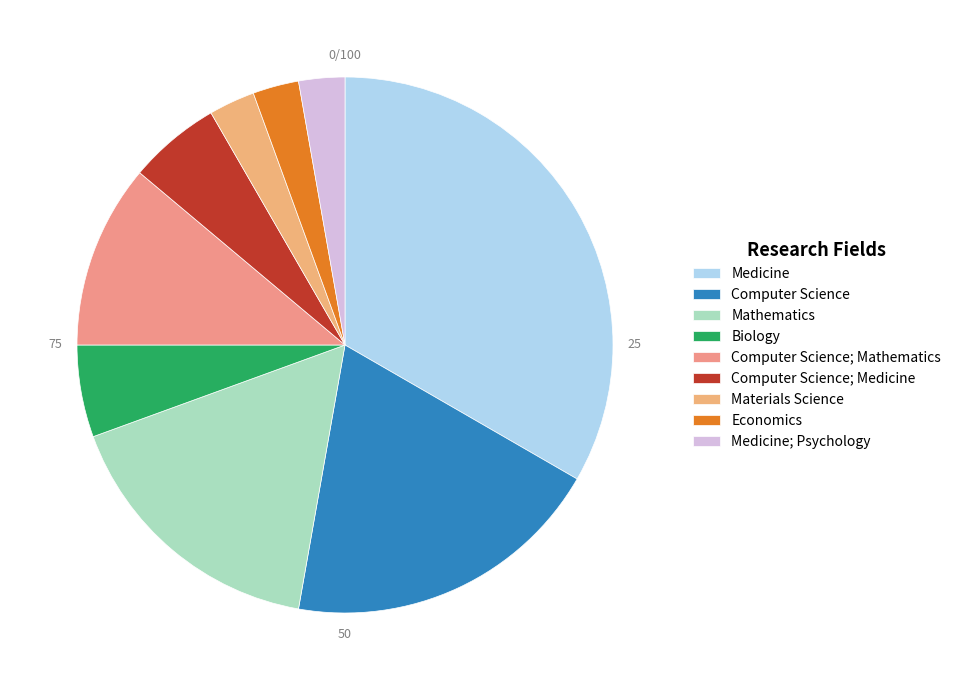

Combined, what portion of the pie is Computer Science and Medicine; Psychology?

22.2%